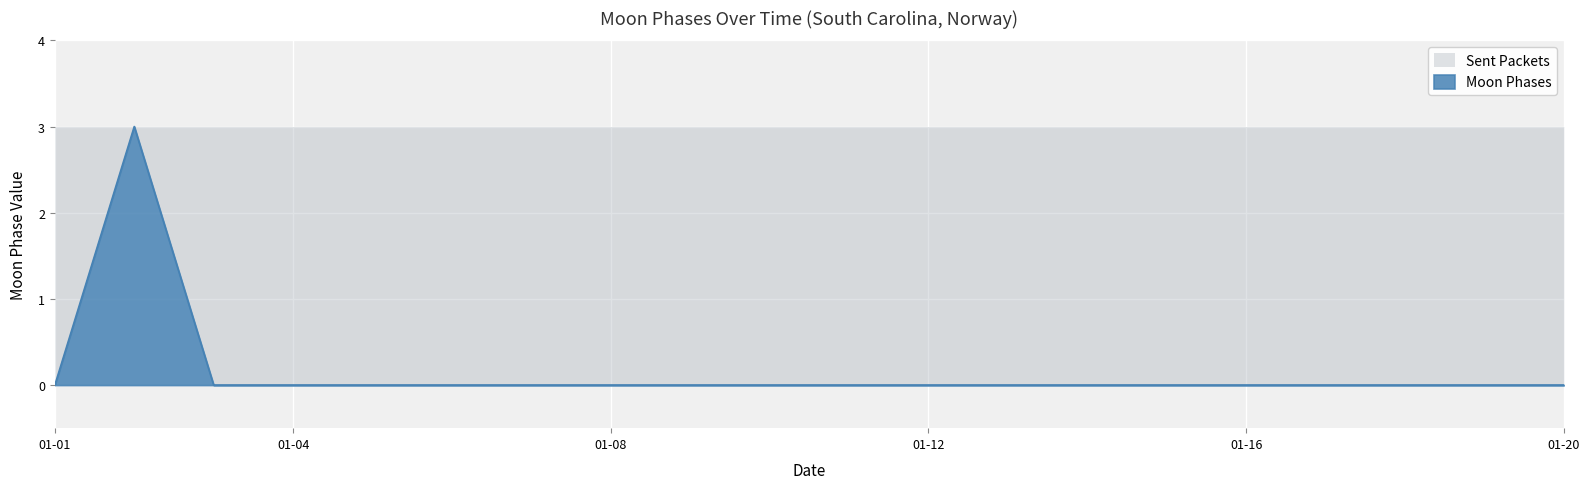

The chart shows a value of 0 at 2022-01-10. True or false?

True